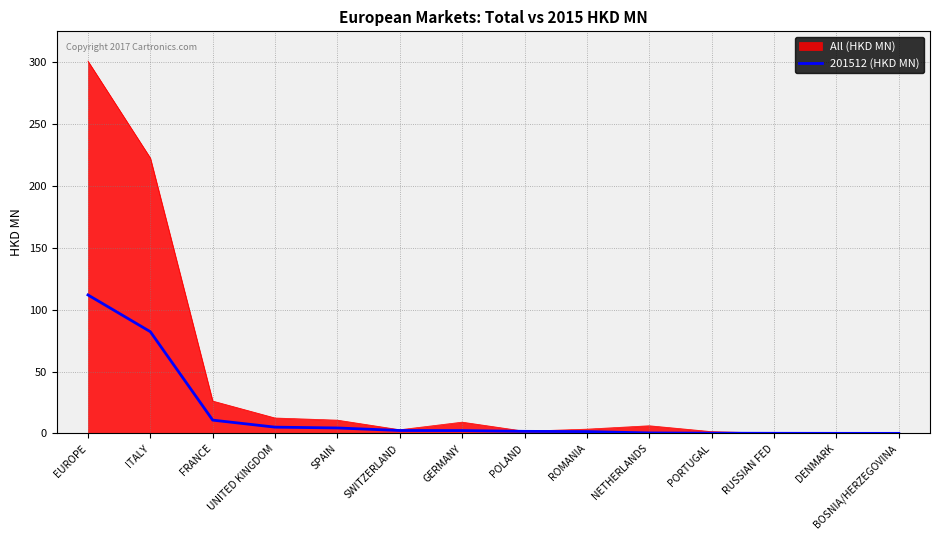

Which category has the highest value across all series?

EUROPE